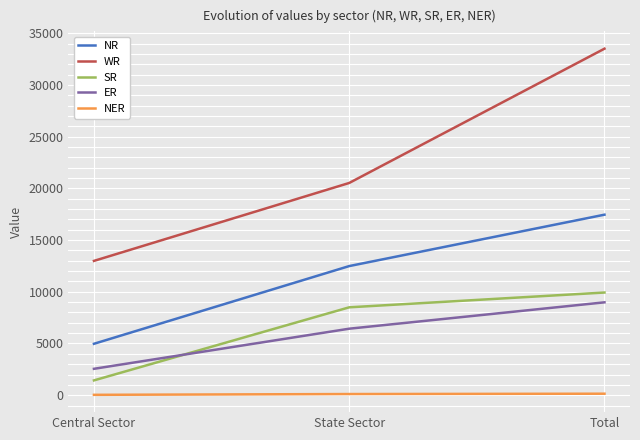

Is the value of NER at Total greater than the value of SR at Central Sector?

No